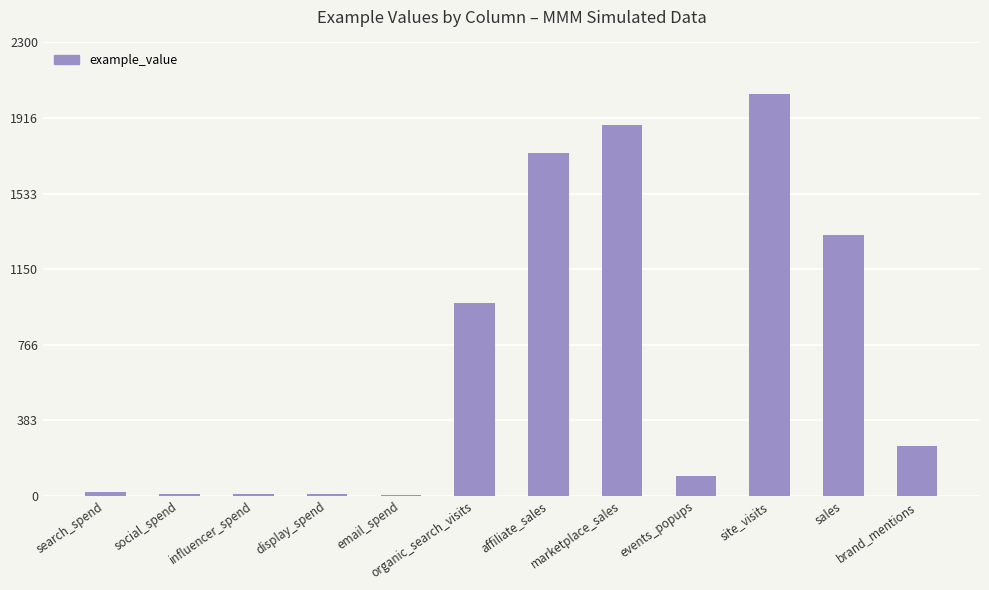

Read the value at brand_mentions.

254.4